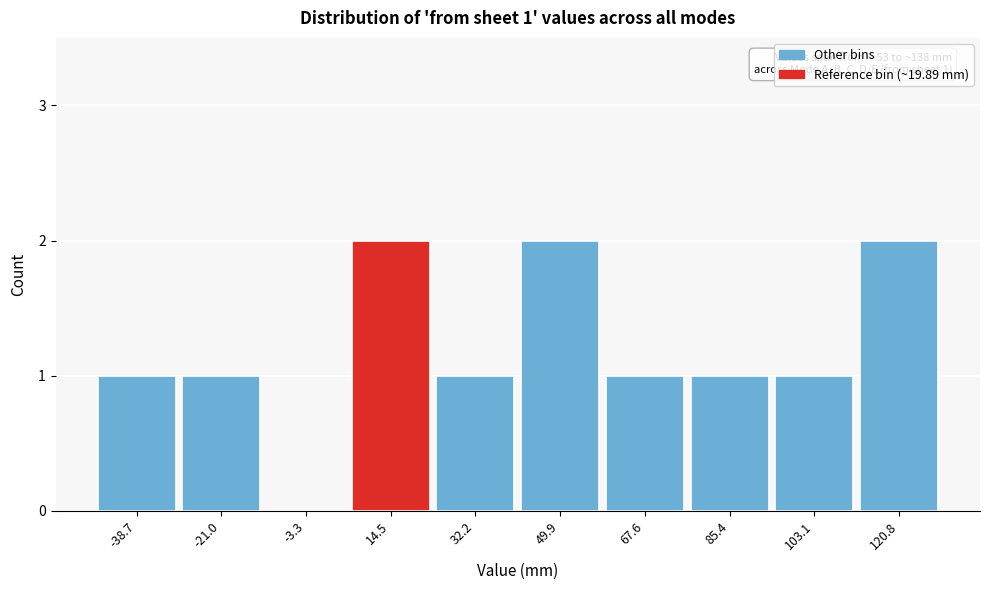

Reading left to right, list all the values displayed in this chart.

-38.7=1	-21.0=1	-3.3=0	14.5=2	32.2=1	49.9=2	67.6=1	85.4=1	103.1=1	120.8=2